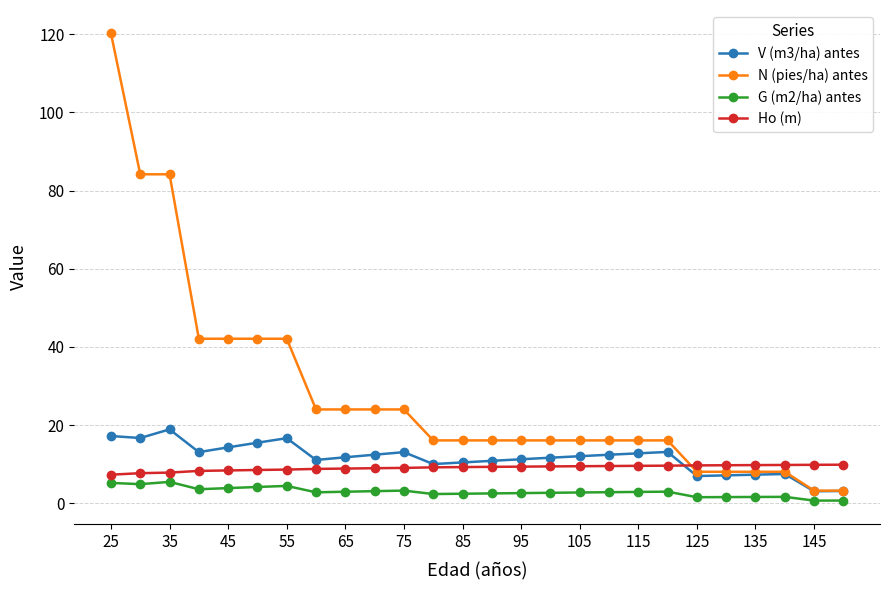

Which series has the largest total across all categories?

N (pies/ha) antes